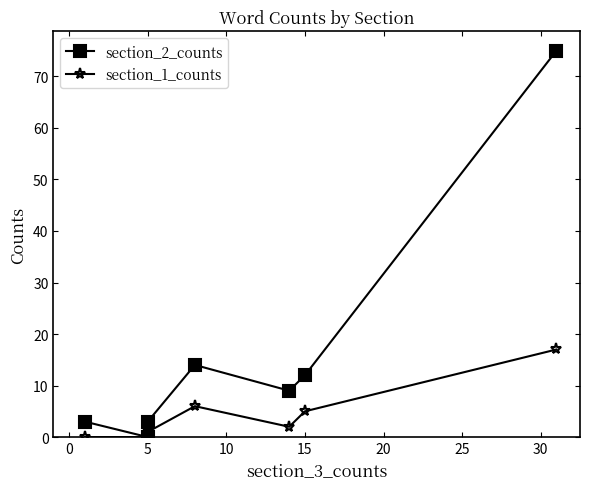

True or false: section_2_counts and section_1_counts cross at least once.

False